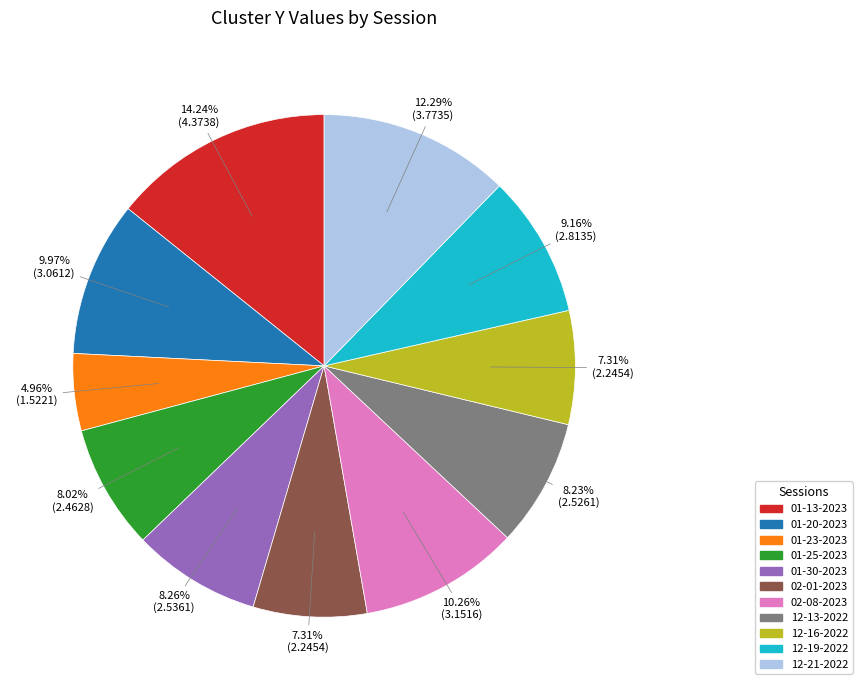

To the nearest percent, what is the difference between the largest and smallest slice percentages?

9%